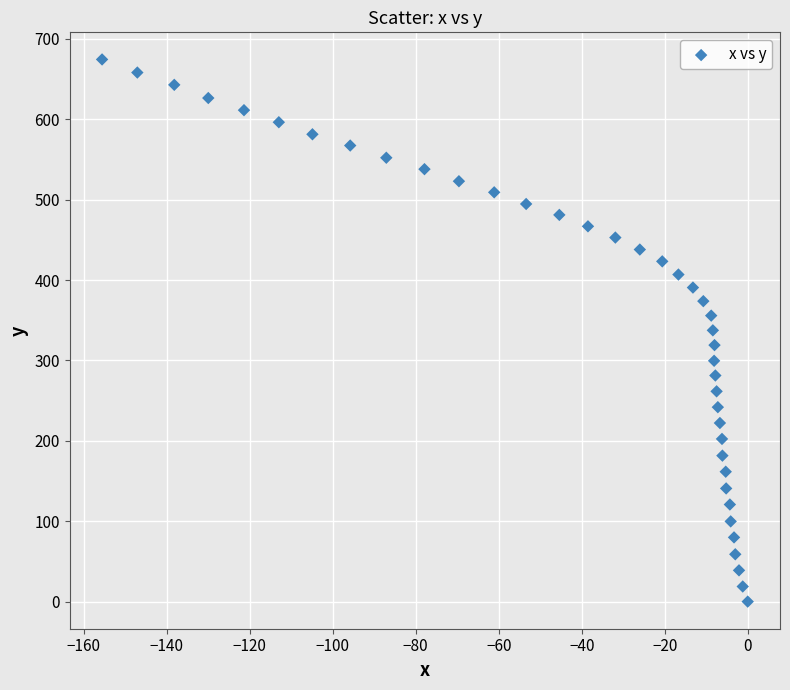

What is the range of X values (max minus min)?

155.6